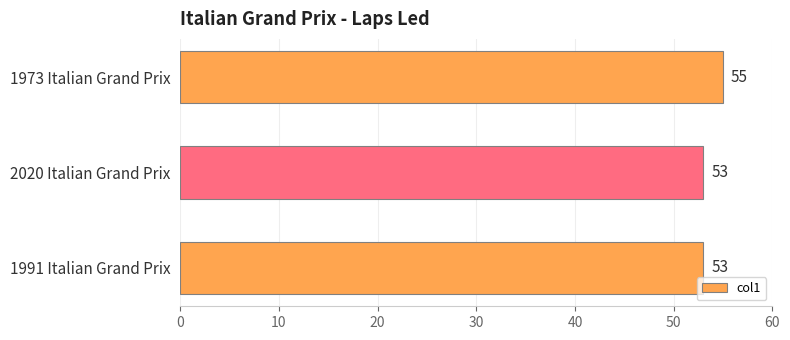

Which label corresponds to the largest value in the chart?

1973 Italian Grand Prix